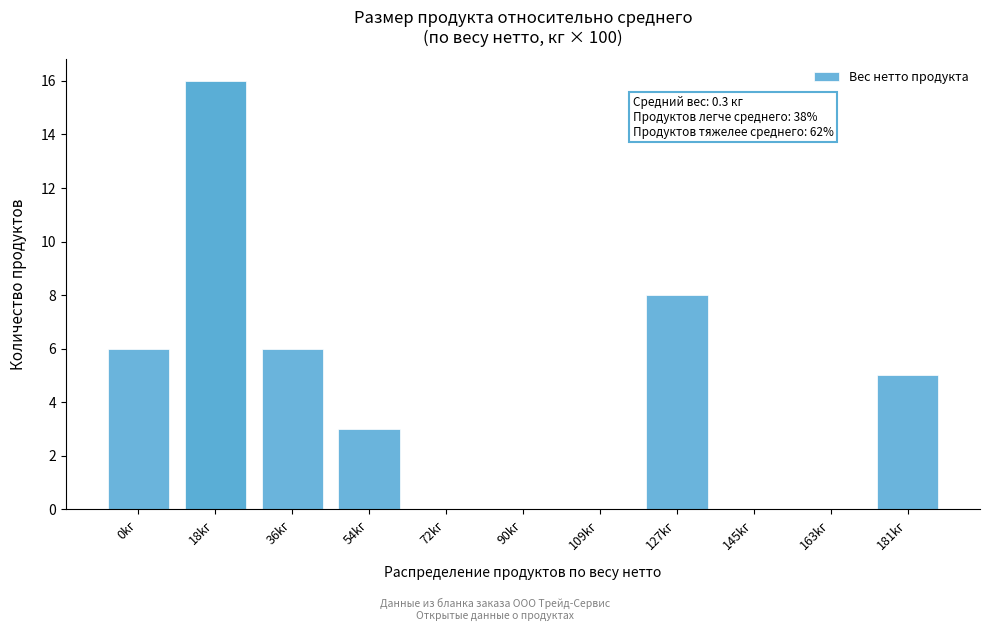

Reading right to left, what are all the values shown in this chart?

181kг=5	163kг=0	145kг=0	127kг=8	109kг=0	90kг=0	72kг=0	54kг=3	36kг=6	18kг=16	0kг=6